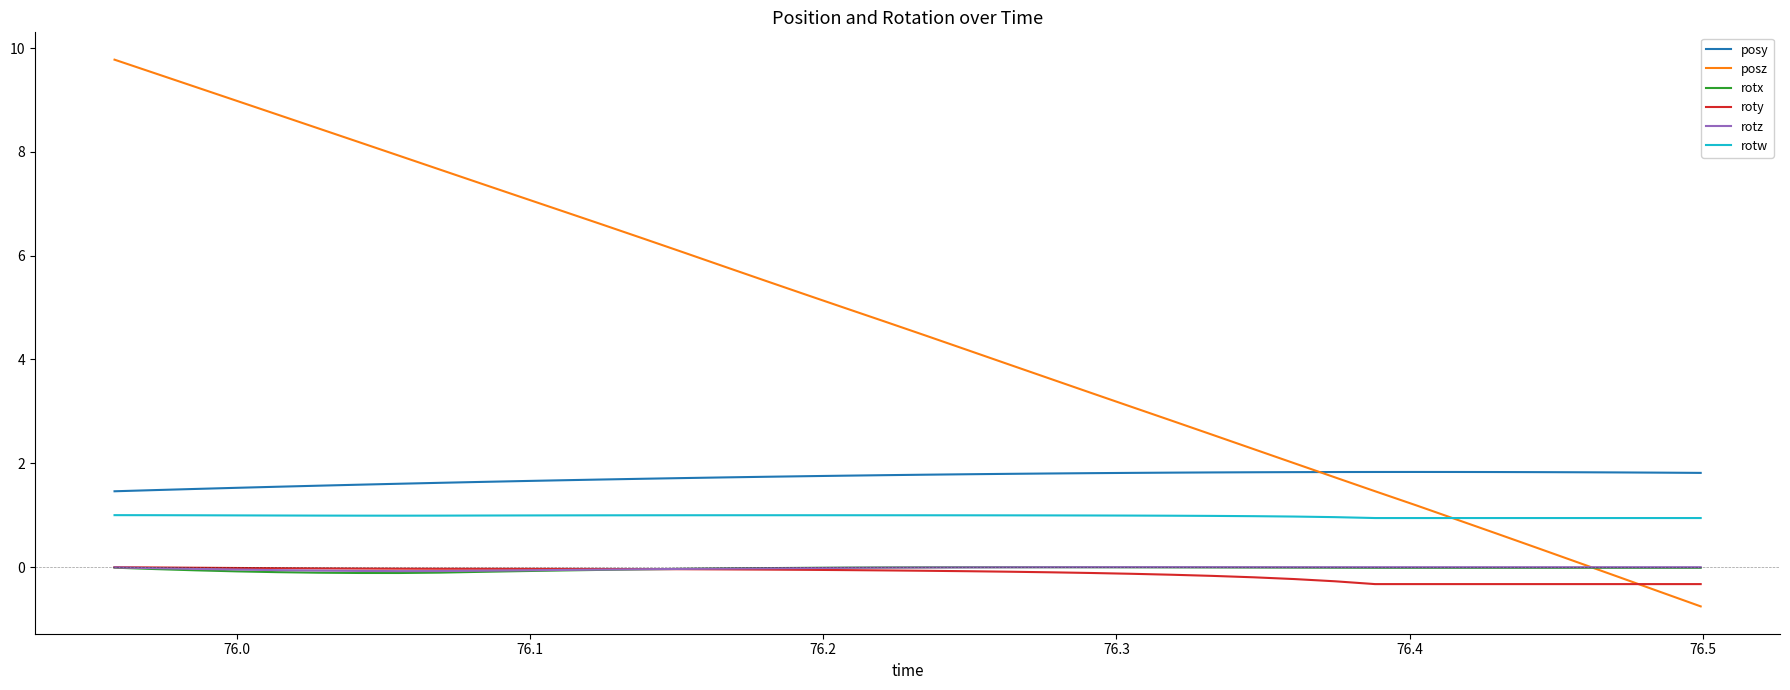

What is the maximum value shown in the chart?

9.8